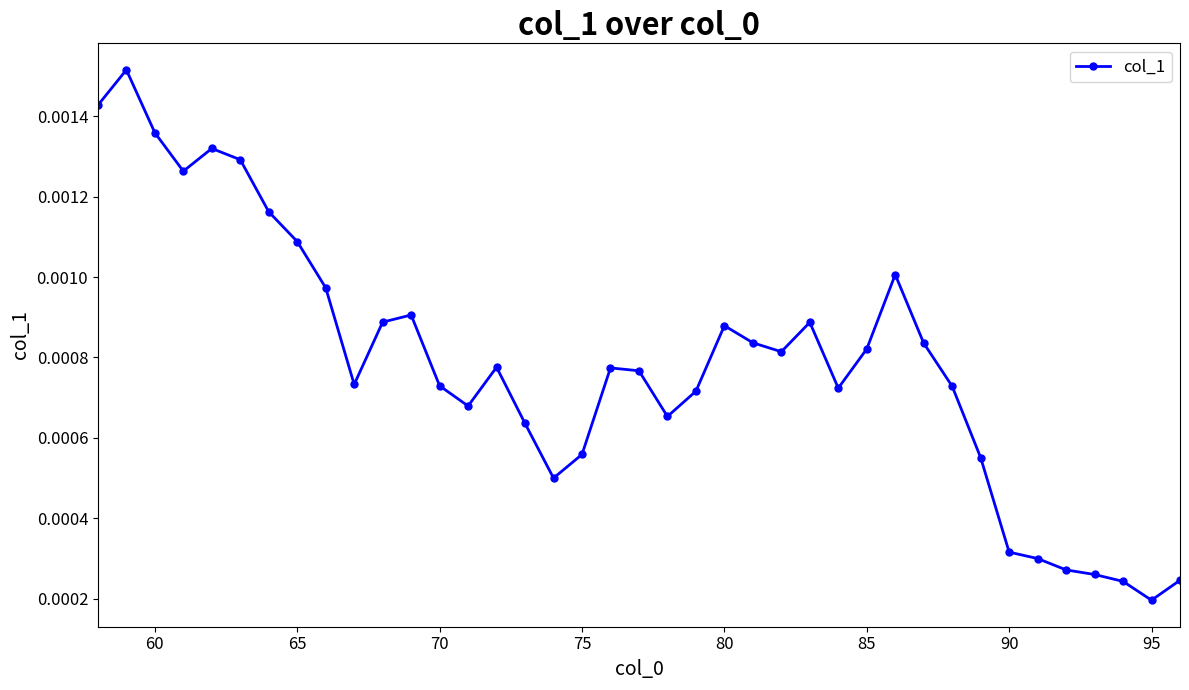

True or false: there are more than 1 points higher than both neighbors.

True